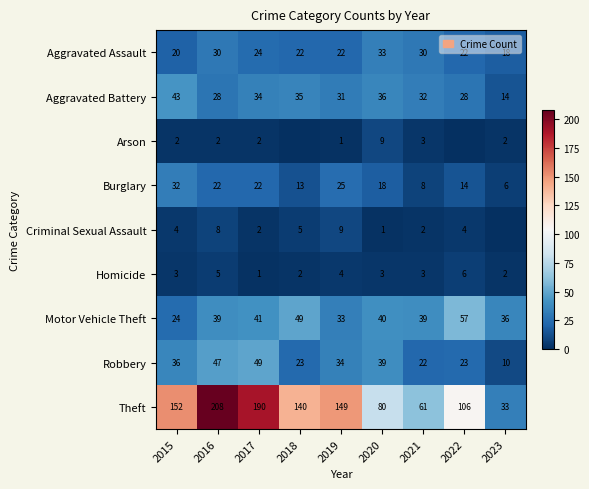

What is the difference between the Criminal Sexual Assault values at 2019 and 2021?

7